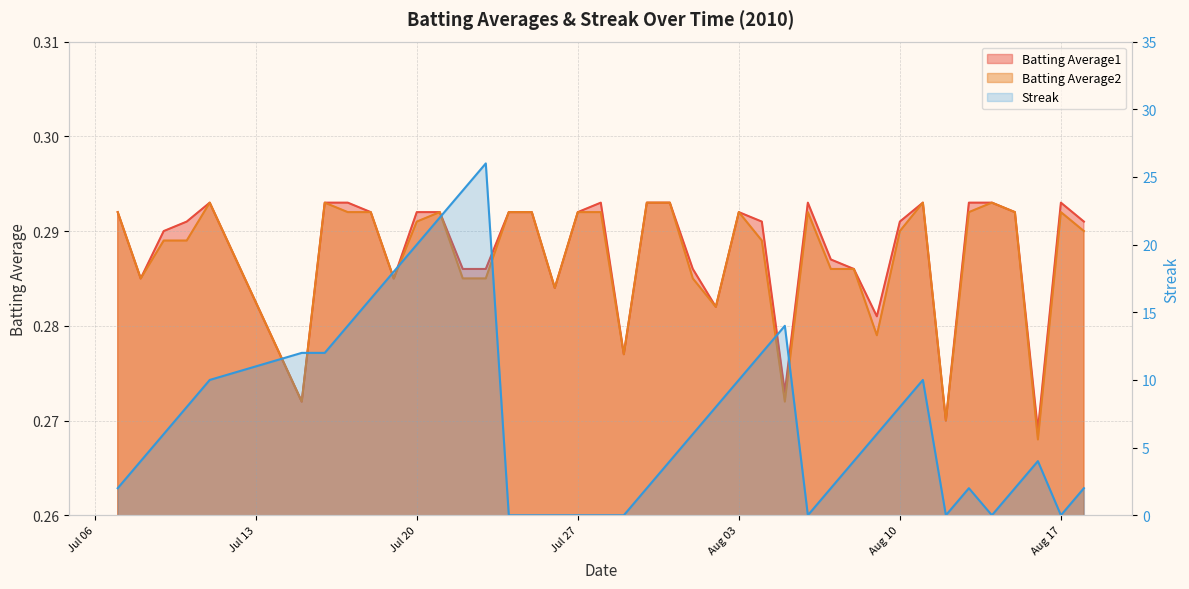

What are all the series names shown in the legend?

Batting Average1, Batting Average2, Streak